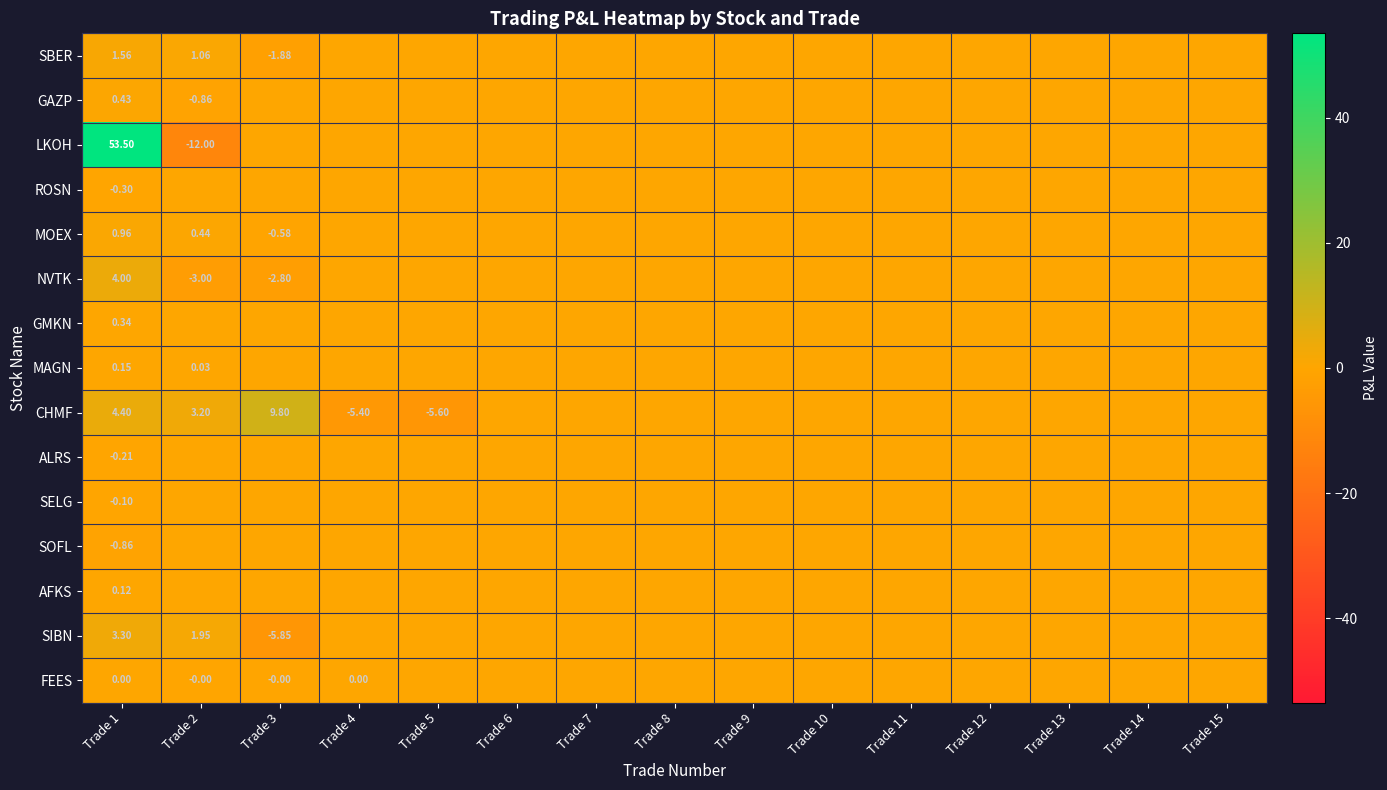

At which category is the sum across all series the highest?

Trade 1